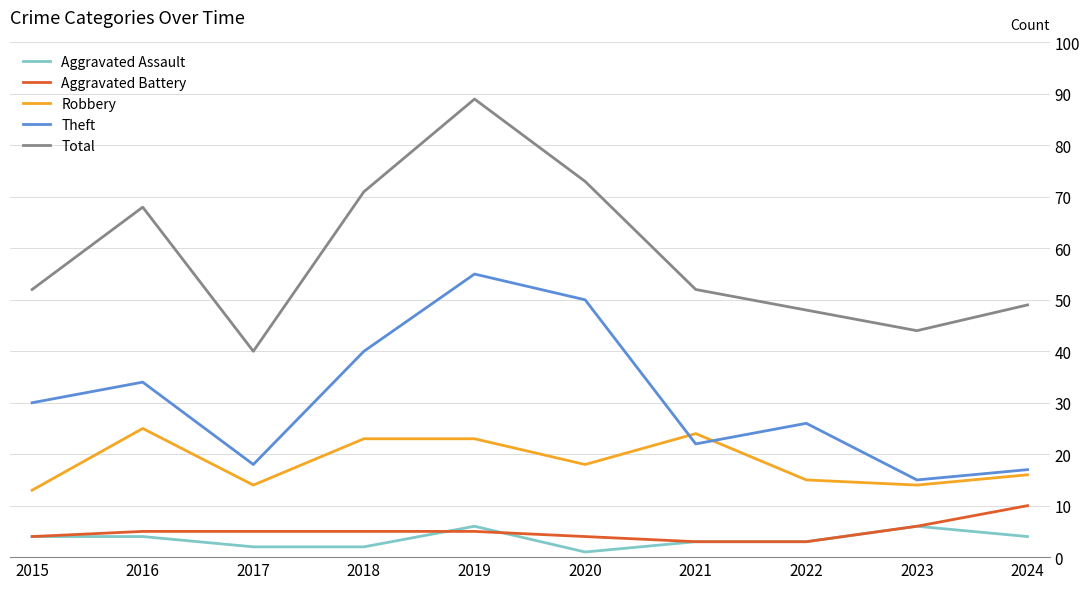

The value of Theft at 2022 is 46. True or false?

False